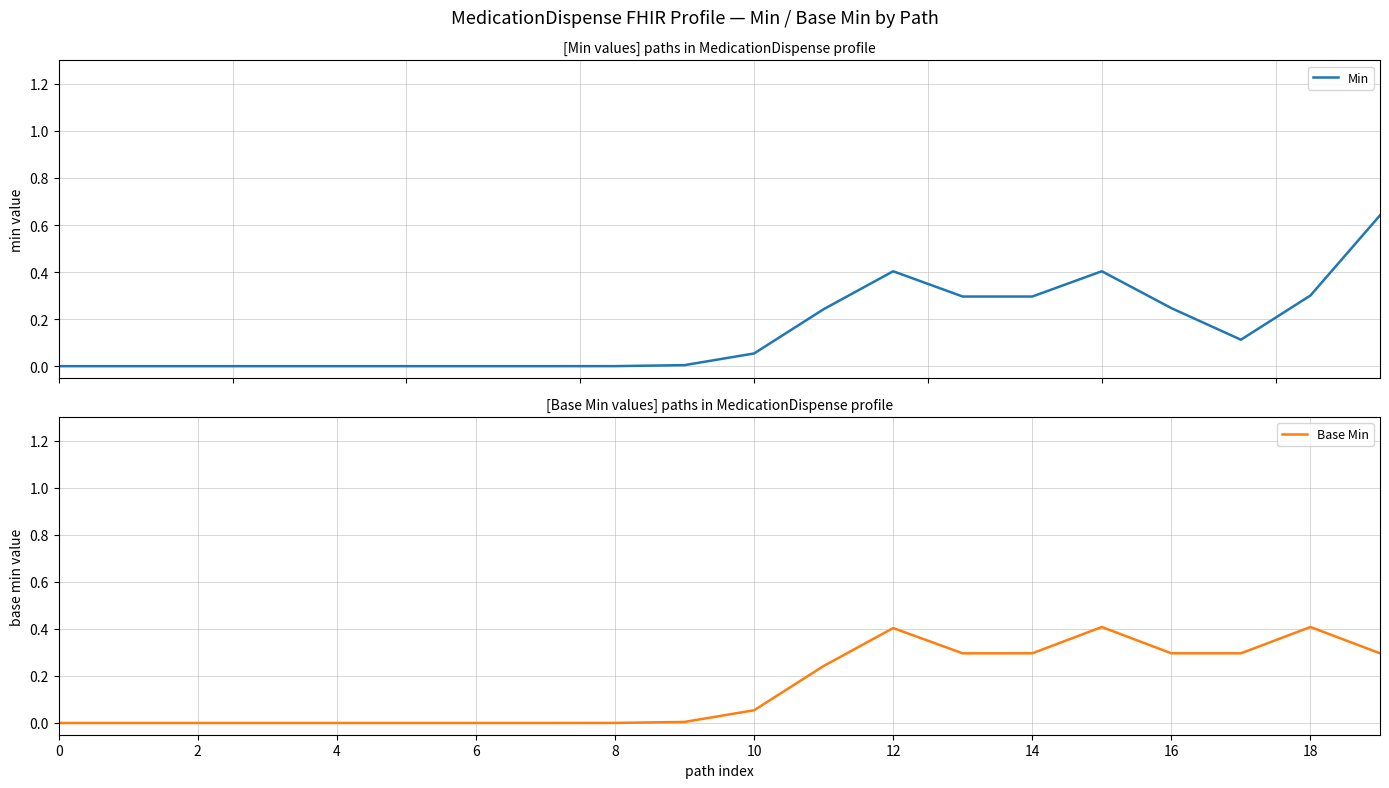

Does the chart display data point markers on the line(s)?

No